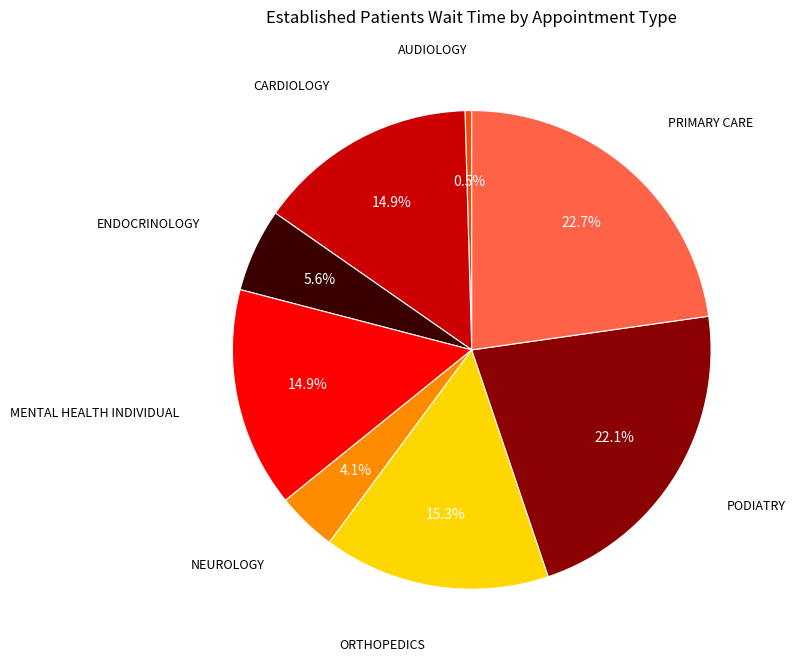

What portion of the pie excludes AUDIOLOGY?

99.5%